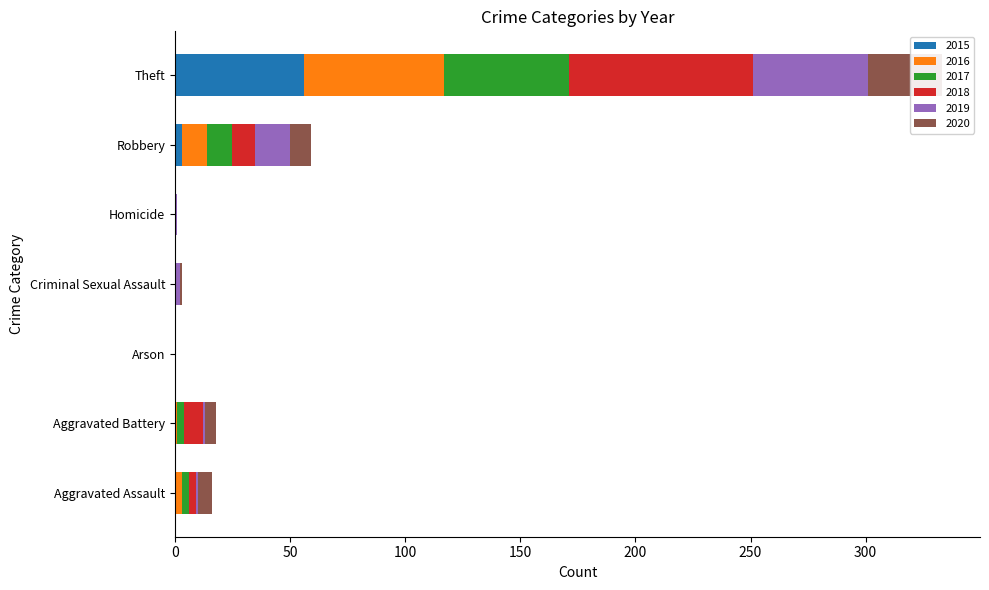

What is the label of the 6th bar from the left?

Robbery